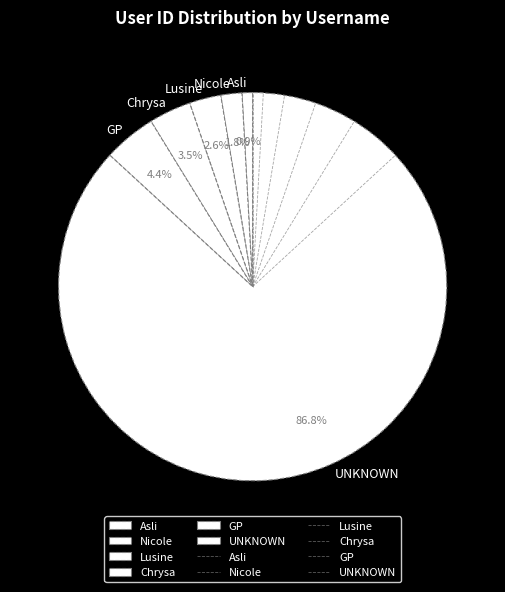

Is Asli the majority of the pie?

No